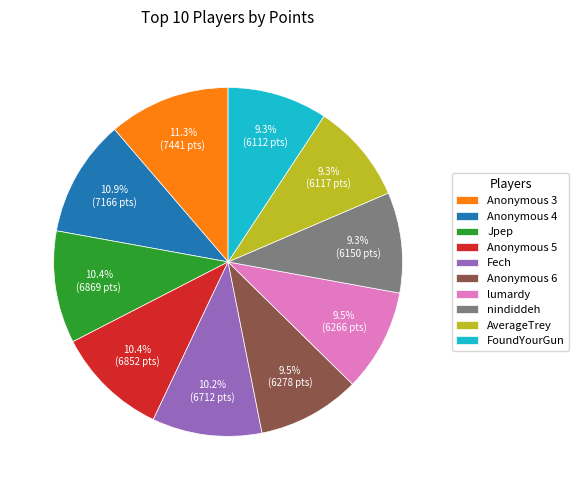

Between Fech and Anonymous 4, which is larger?

Anonymous 4